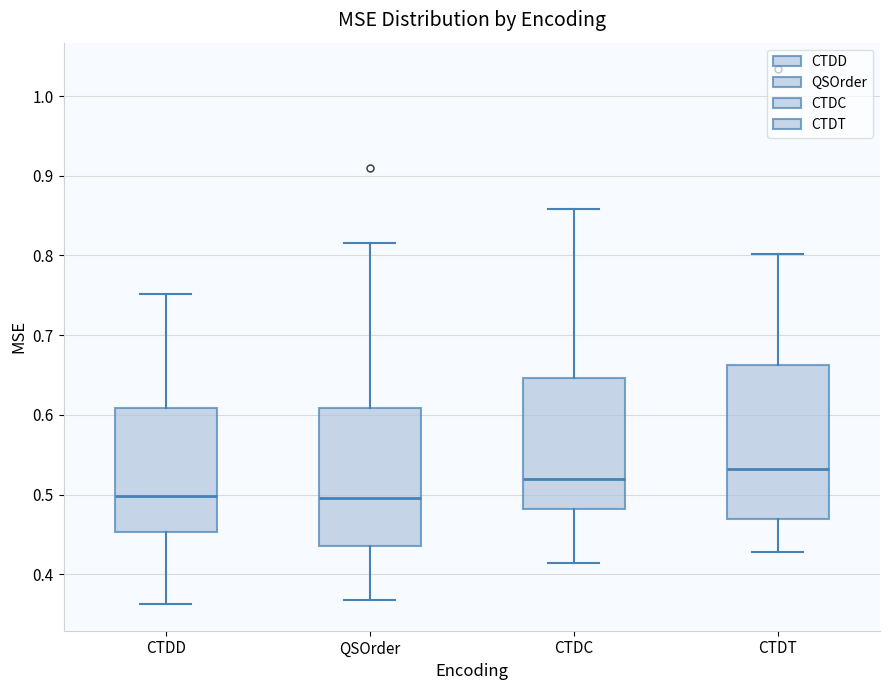

Reading left to right, read every box against the y-axis: the position of its median line, the range the box covers, and the ends of its whiskers. The values are not printed on the chart, so give them approximately, as read against the axis.

CTDD: median 0.50, box 0.45 to 0.61, whiskers 0.36 to 0.75
QSOrder: median 0.50, box 0.44 to 0.61, whiskers 0.37 to 0.82
CTDC: median 0.52, box 0.48 to 0.65, whiskers 0.41 to 0.86
CTDT: median 0.53, box 0.47 to 0.66, whiskers 0.43 to 0.80